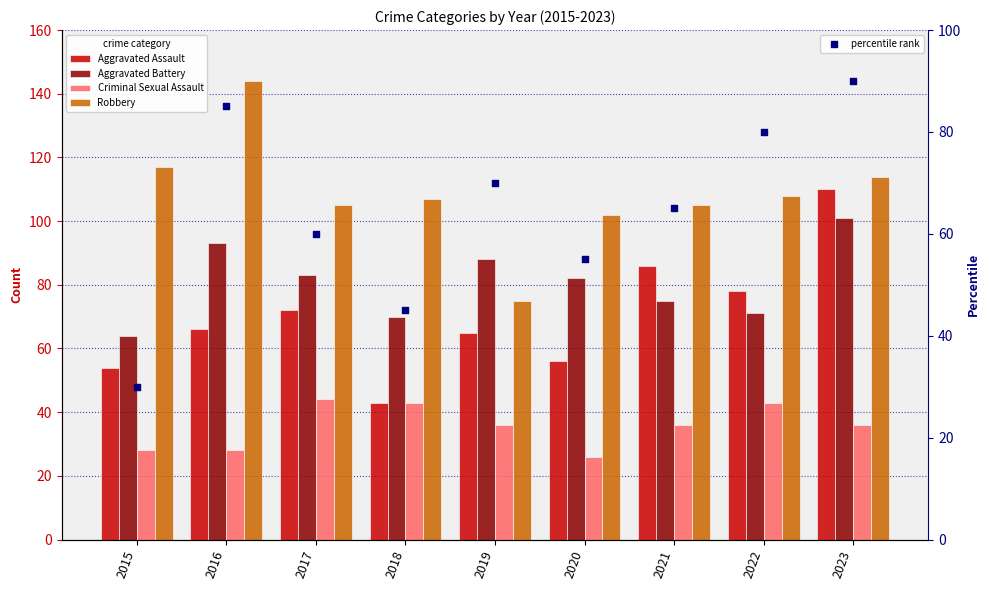

Is the value of percentile rank at 2021 greater than the value of Criminal Sexual Assault at 2019?

Yes